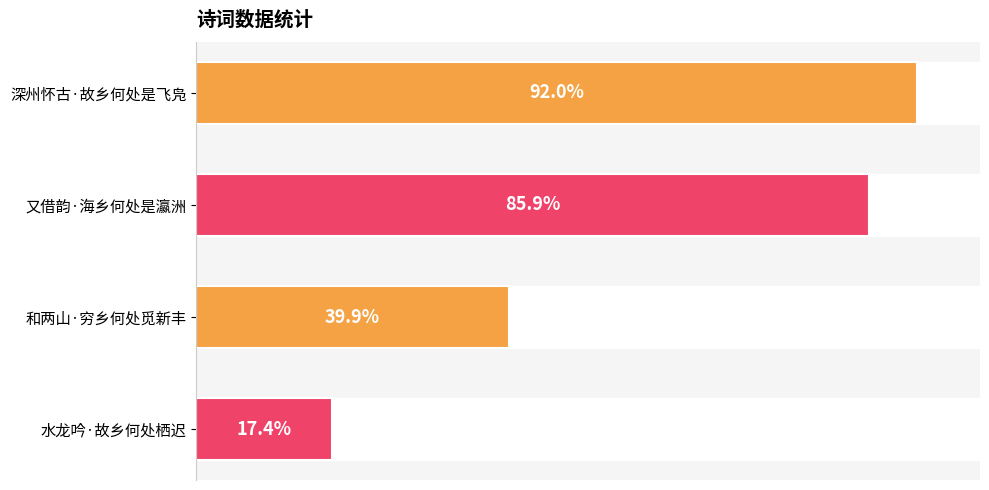

Does the chart contain any negative values?

No